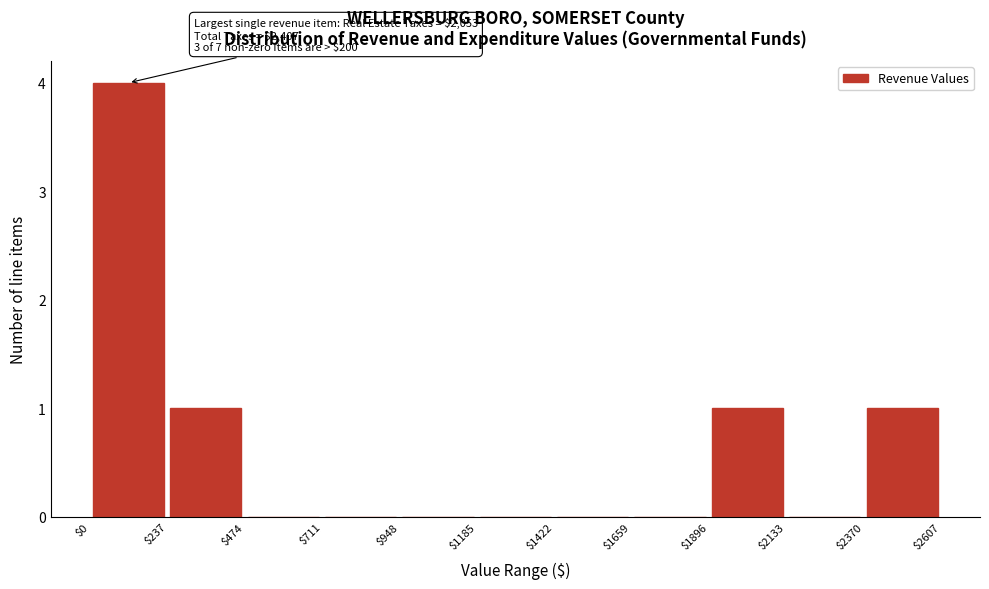

Over which range of the x-axis is the bar tallest?

$0 to $237